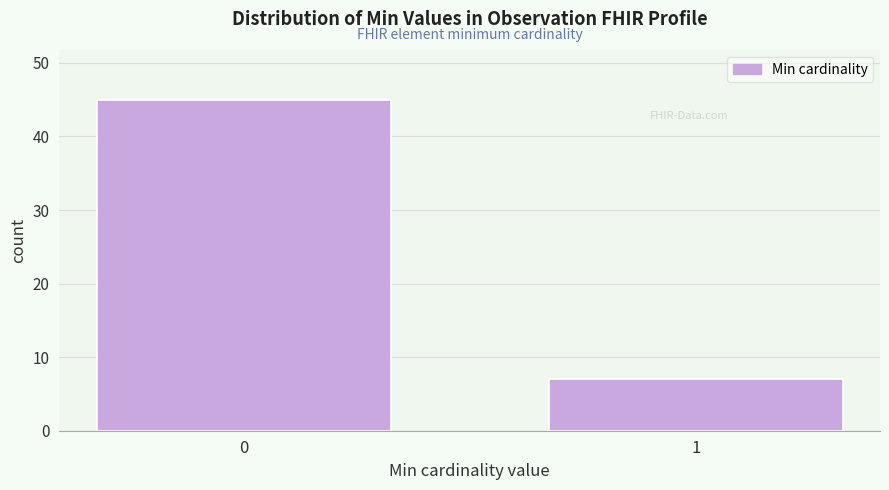

Reading left to right, transcribe all the data shown in this chart.

0=45	1=7